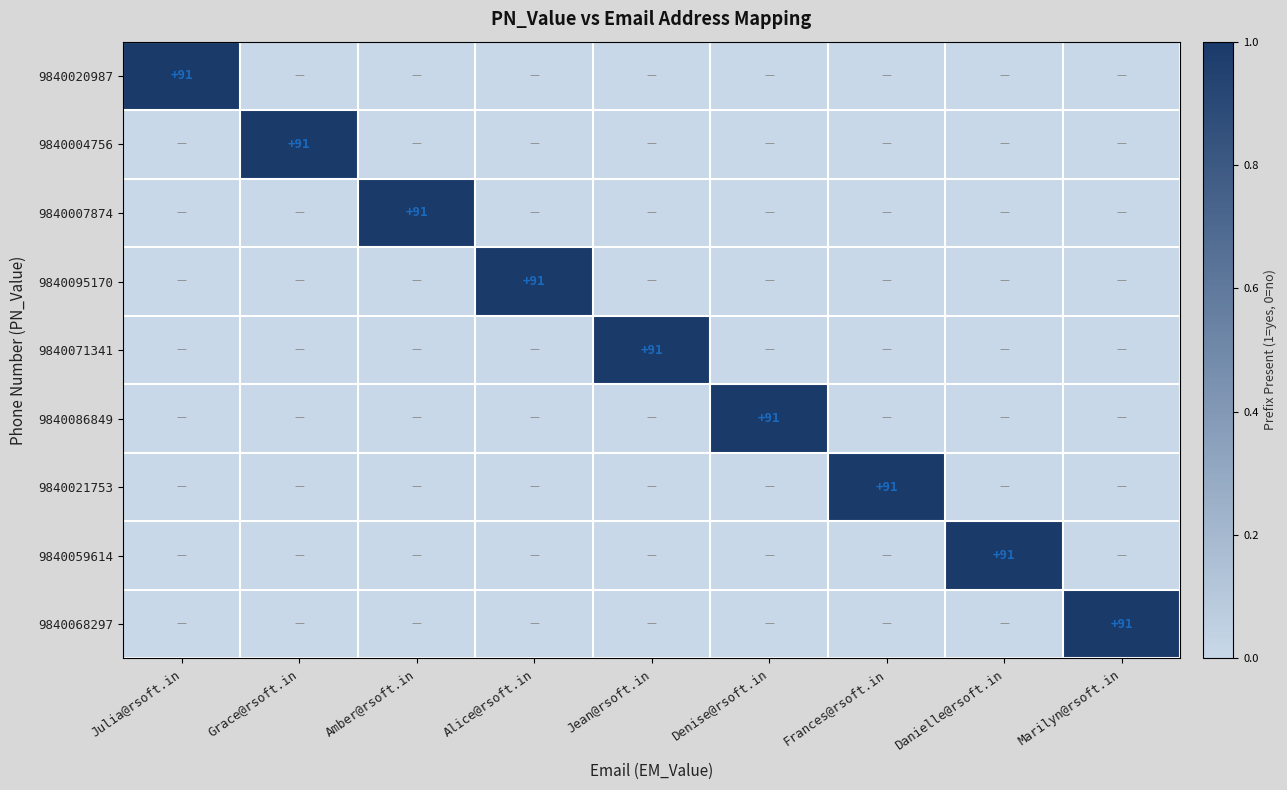

How many 9840021753 values are between 0 and 1?

9